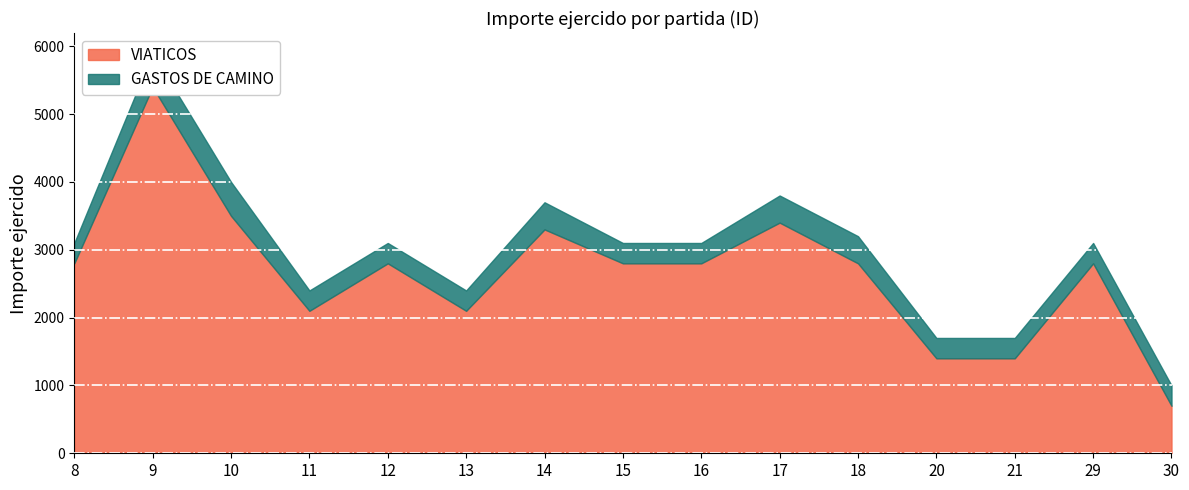

What is the approximate value at 9?

5400